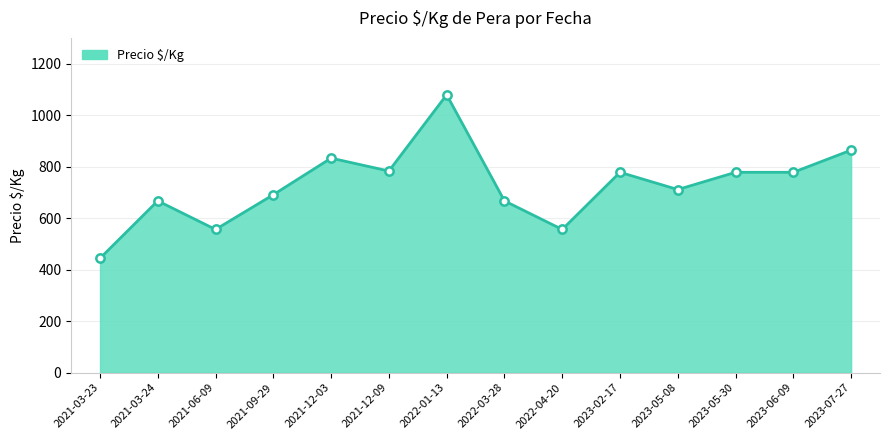

What value does the data have at 2021-12-03?

833